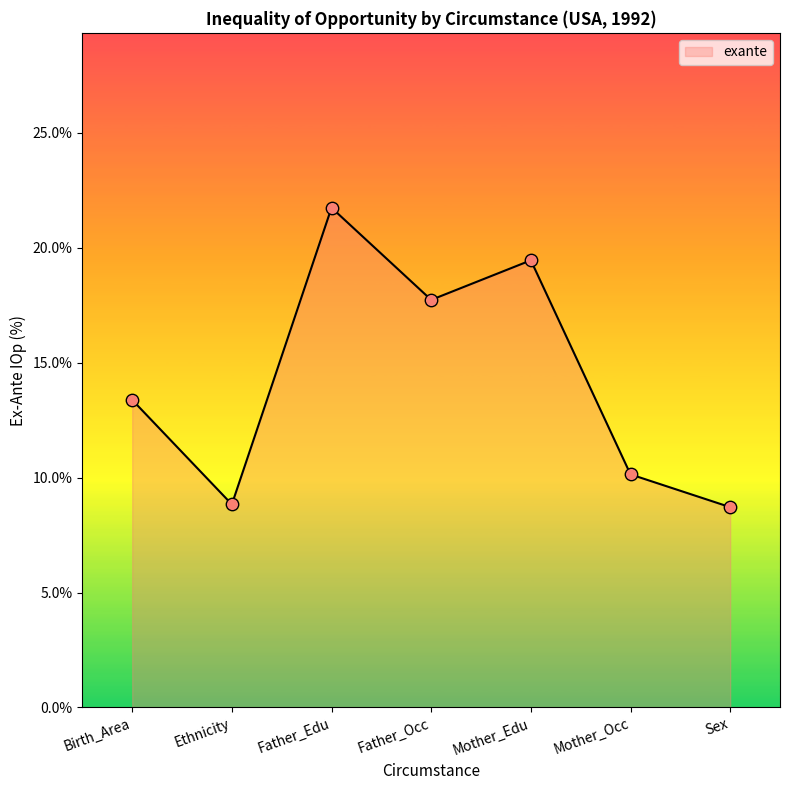

Approximately how many times larger is the value at Father_Edu compared to Mother_Edu?

1.1